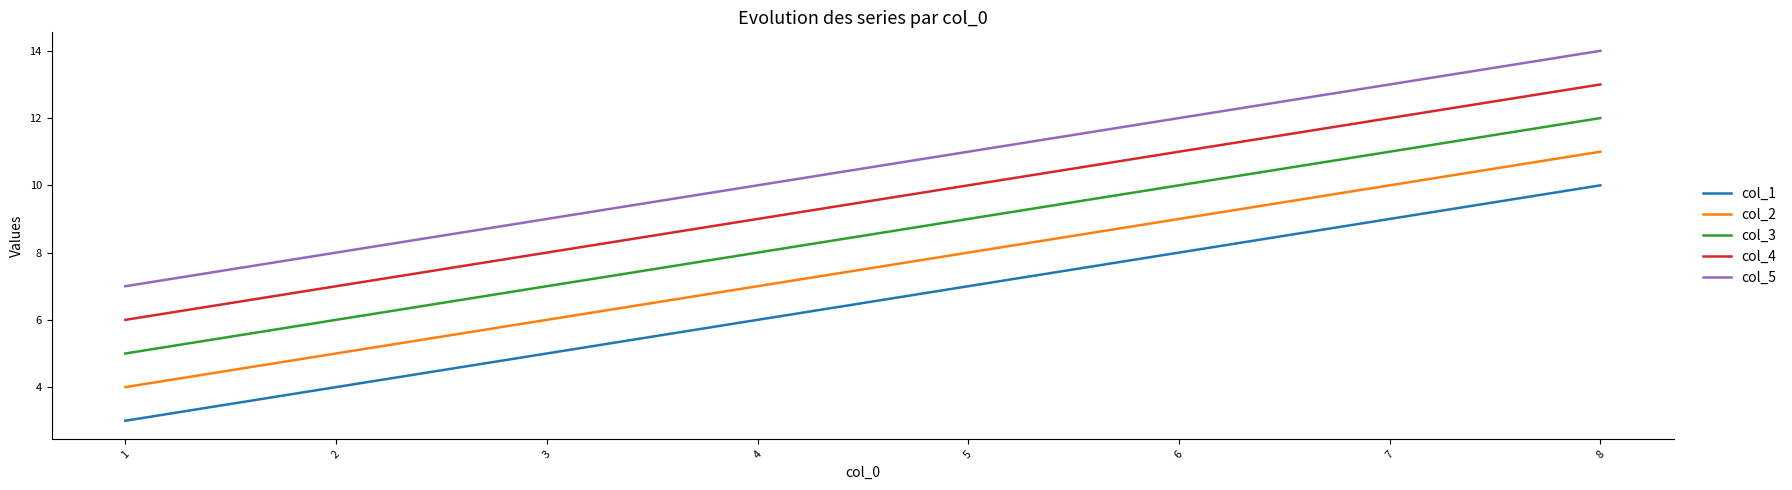

What is the total value across all series at 3?

35